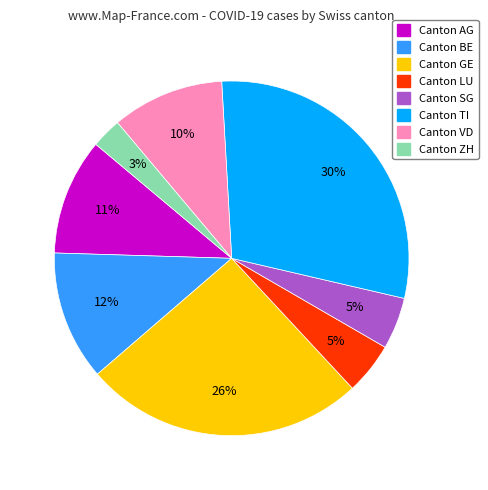

Does any single category account for the majority?

No